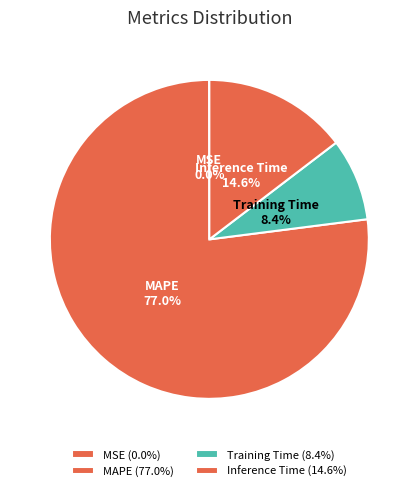

Combined, do MAPE and Inference Time account for over 50%?

Yes